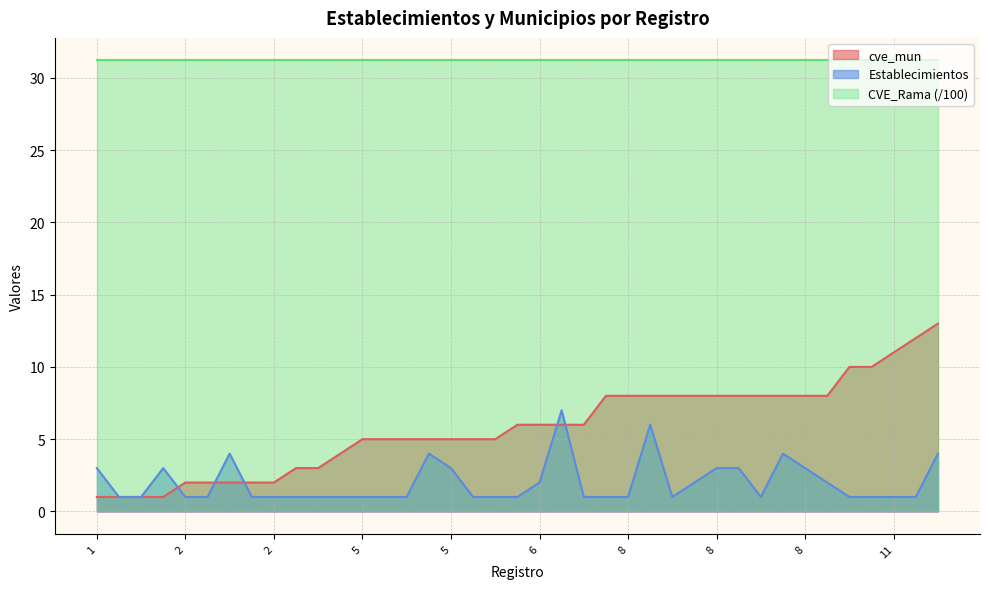

What are all the series names shown in the legend?

cve_mun, Establecimientos, CVE_Rama (/100)